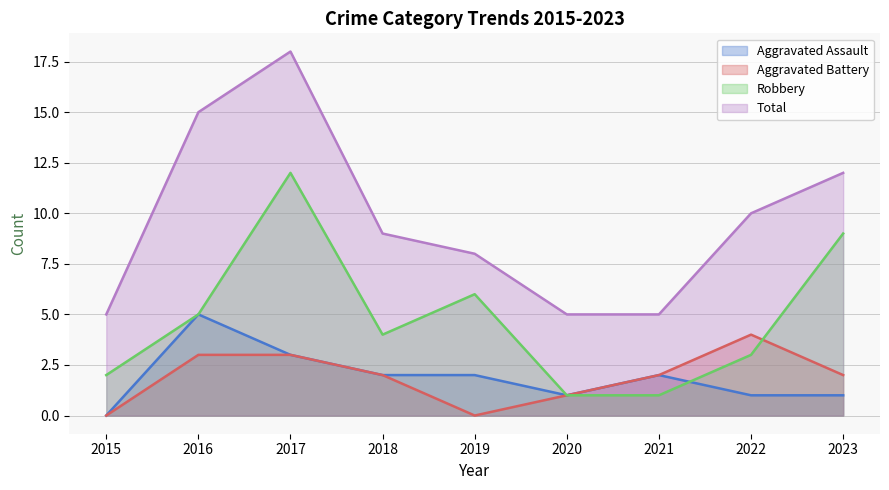

Reading left to right, transcribe all the data shown in this chart.

Aggravated Assault: 2015=0	2016=5	2017=3	2018=2	2019=2	2020=1	2021=2	2022=1	2023=1
Aggravated Battery: 2015=0	2016=3	2017=3	2018=2	2019=0	2020=1	2021=2	2022=4	2023=2
Robbery: 2015=2	2016=5	2017=12	2018=4	2019=6	2020=1	2021=1	2022=3	2023=9
Total: 2015=5	2016=15	2017=18	2018=9	2019=8	2020=5	2021=5	2022=10	2023=12